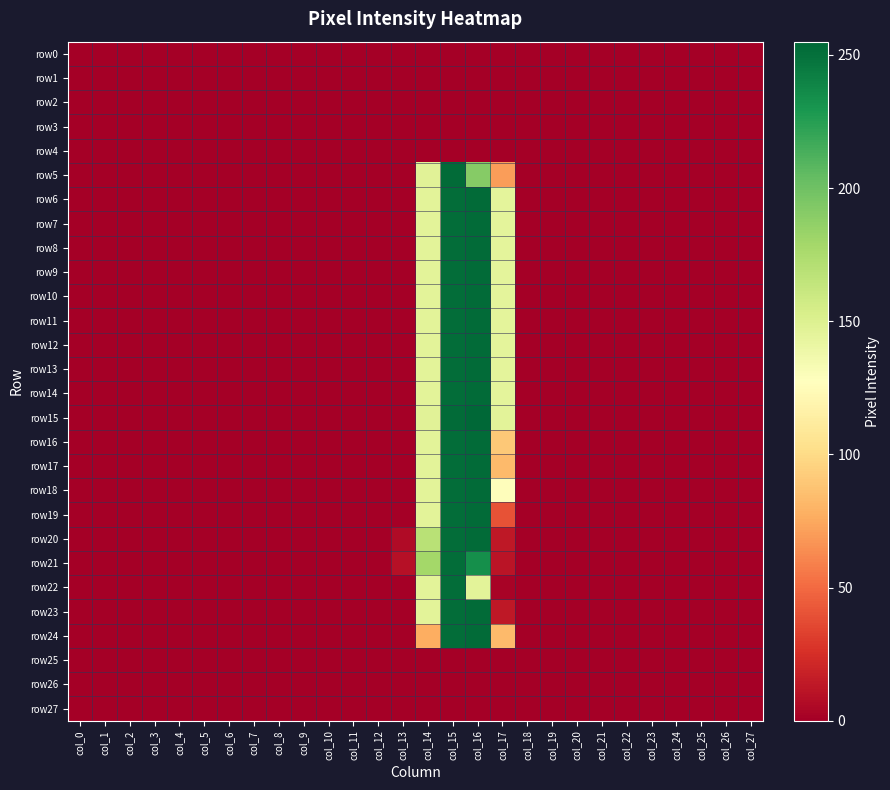

Which category has the highest value across all series?

col_16